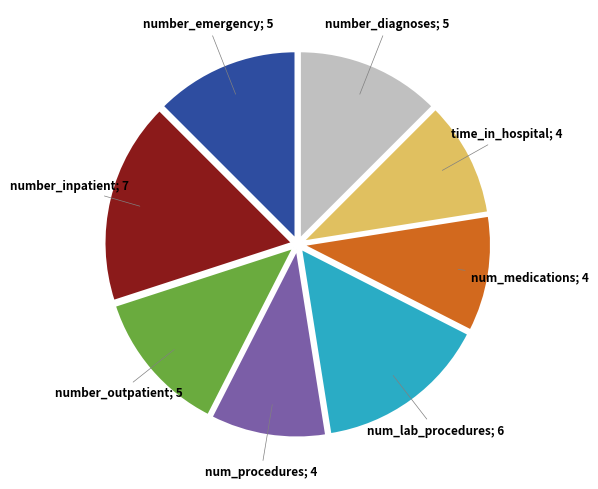

Does any single category account for the majority?

No